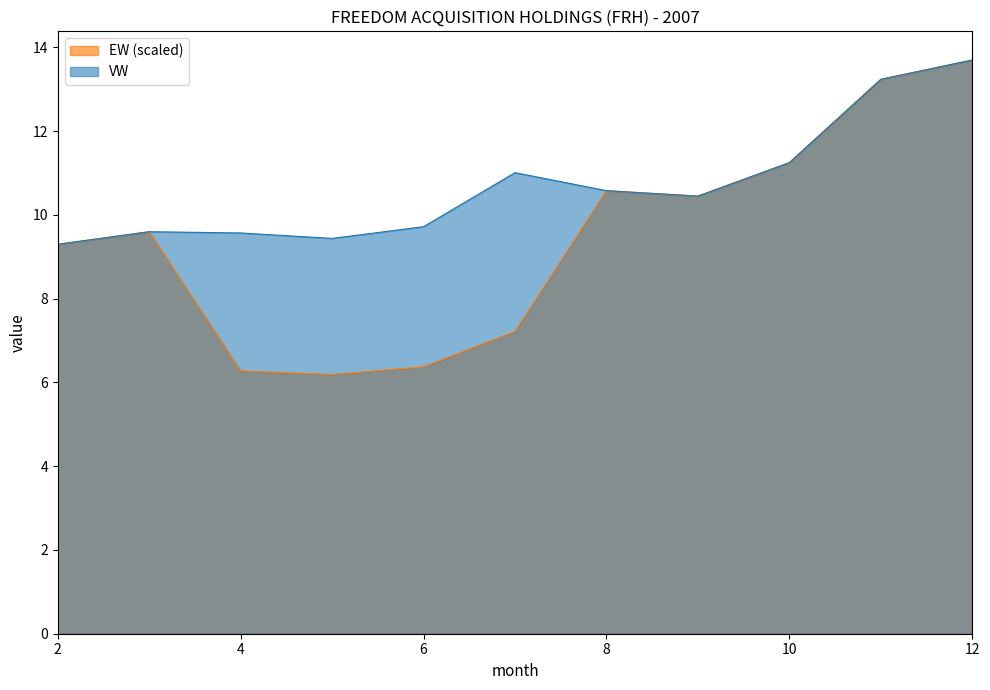

Which series has the largest range (max minus min)?

EW (scaled)